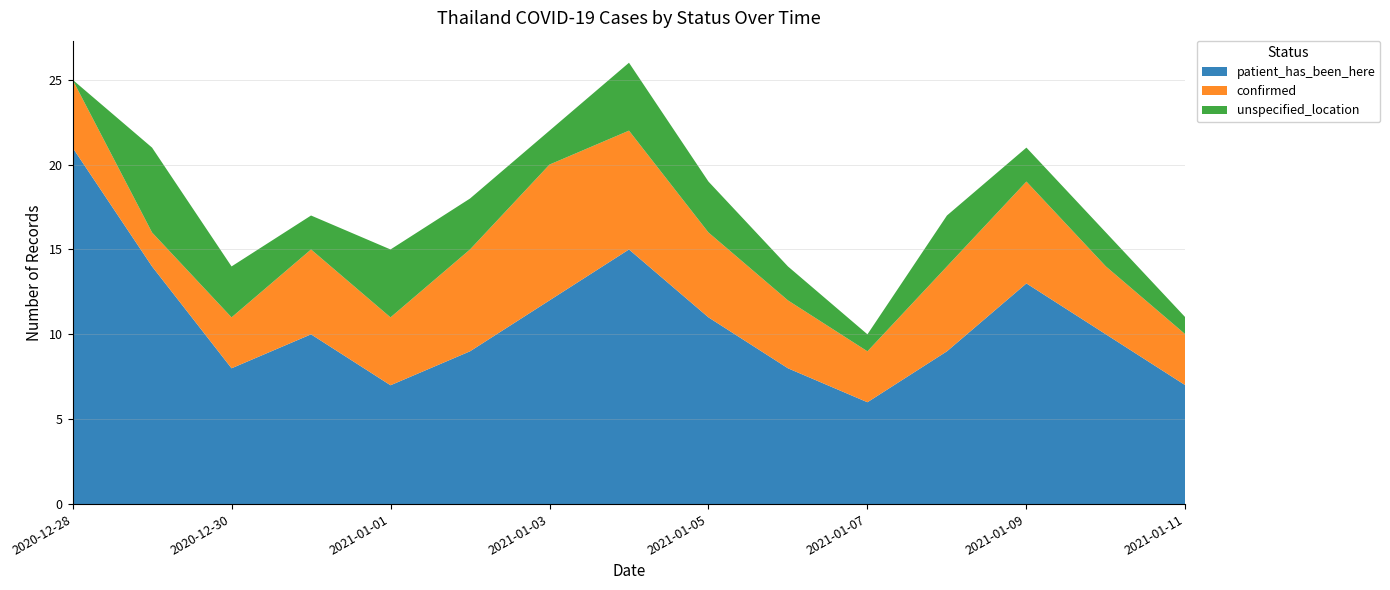

Reading left to right, what are all the values shown in this chart?

patient_has_been_here: 0=21	1=14	2=8	3=10	4=7	5=9	6=12	7=15	8=11	9=8	10=6	11=9	12=13	13=10	14=7
confirmed: 0=4	1=2	2=3	3=5	4=4	5=6	6=8	7=7	8=5	9=4	10=3	11=5	12=6	13=4	14=3
unspecified_location: 0=0	1=5	2=3	3=2	4=4	5=3	6=2	7=4	8=3	9=2	10=1	11=3	12=2	13=2	14=1